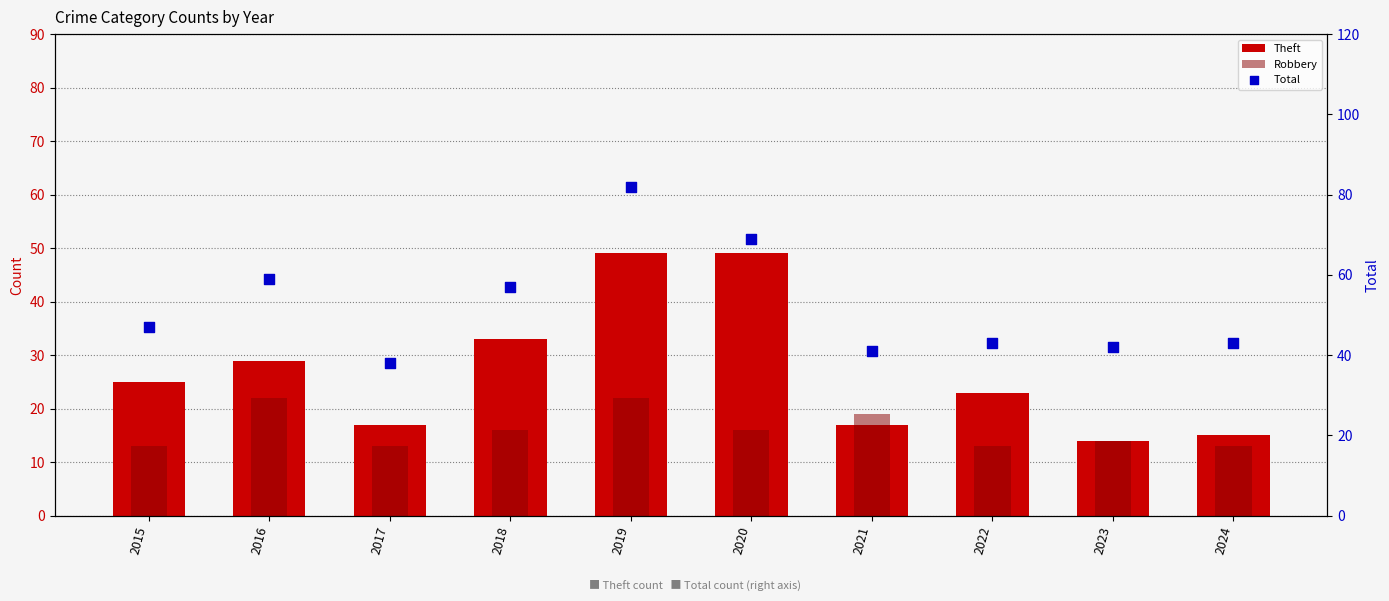

Is the value of Robbery at 2015 greater than the value of Total at 2019?

No